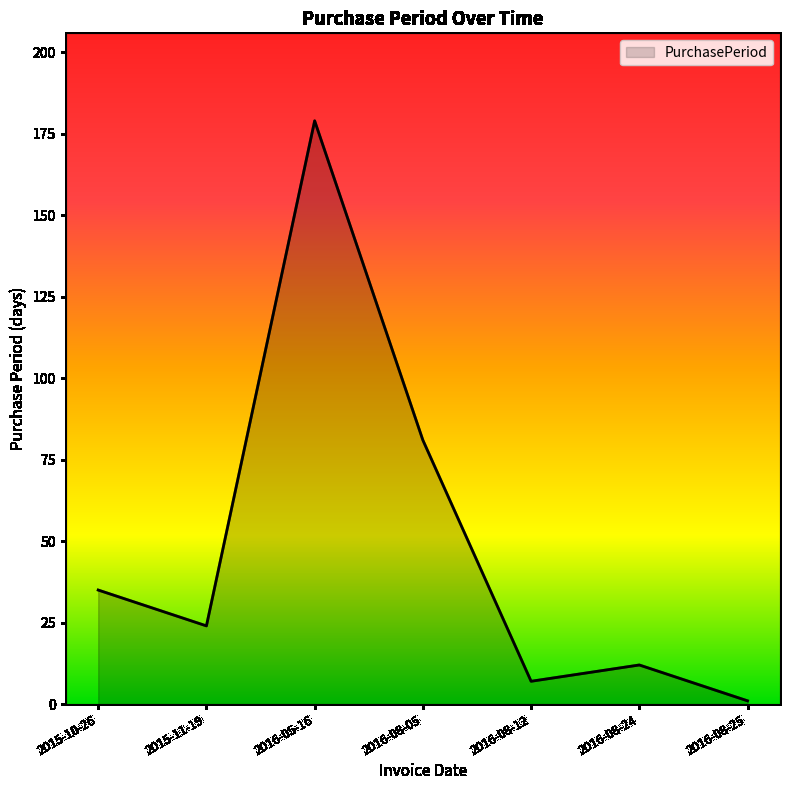

Where is the first local maximum?

2016-05-16